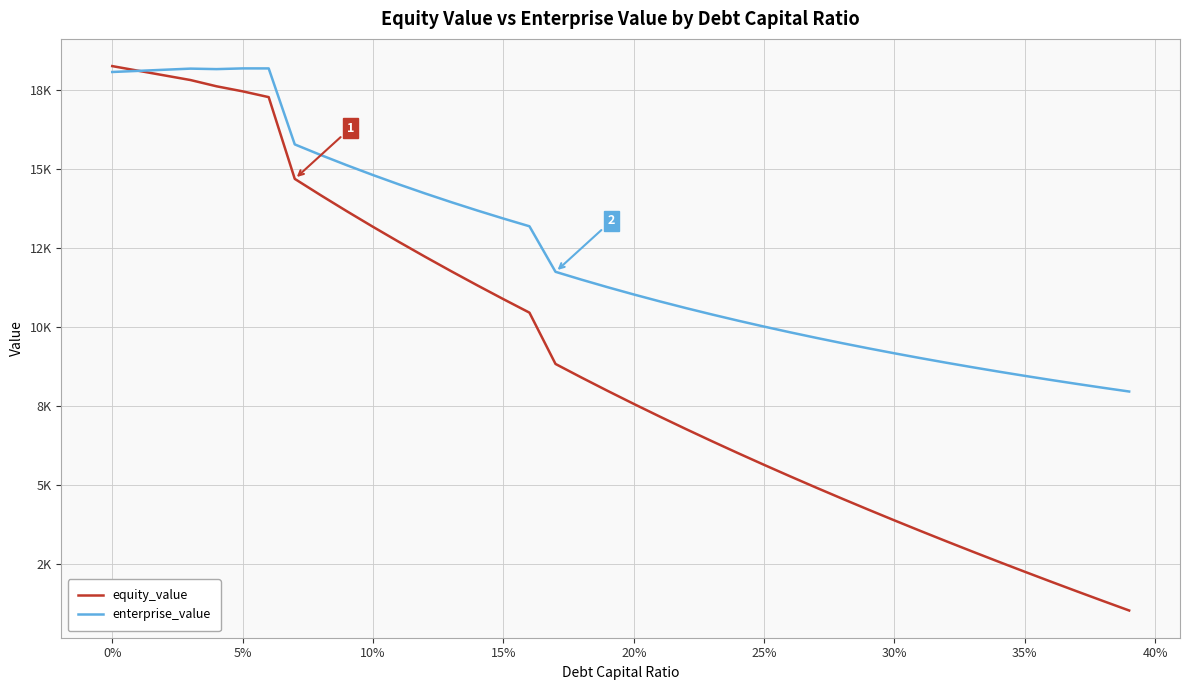

Reading left to right, transcribe all the data shown in this chart.

equity_value: 18261.6	18114.4	17967.4	17820.4	17622.2	17462.5	17279.2	14689.9	14169.8	13663.9	13171.3	12691.1	12222.7	11765.3	11318.2	10881.1	10453.2	8828.2	8396.5	7975.2	7563.5	7161.0	6767.1	6381.3	6003.2	5632.3	5268.1	4910.5	4559.0	4213.3	3873.1	3538.1	3208.1	2882.9	2562.2	2245.8	1933.5	1625.1	1320.4	1019.4
enterprise_value: 18075.2	18110.6	18146.2	18181.9	18166.3	18189.2	18188.5	15781.8	15444.4	15121.1	14811.1	14513.5	14227.6	13952.8	13688.5	13433.9	13188.6	11746.2	11497.2	11258.5	11029.4	10809.6	10598.3	10395.1	10199.5	10011.2	9829.7	9654.7	9485.8	9322.7	9165.1	9012.8	8865.4	8722.8	8584.7	8450.9	8321.2	8195.4	8073.4	7954.9